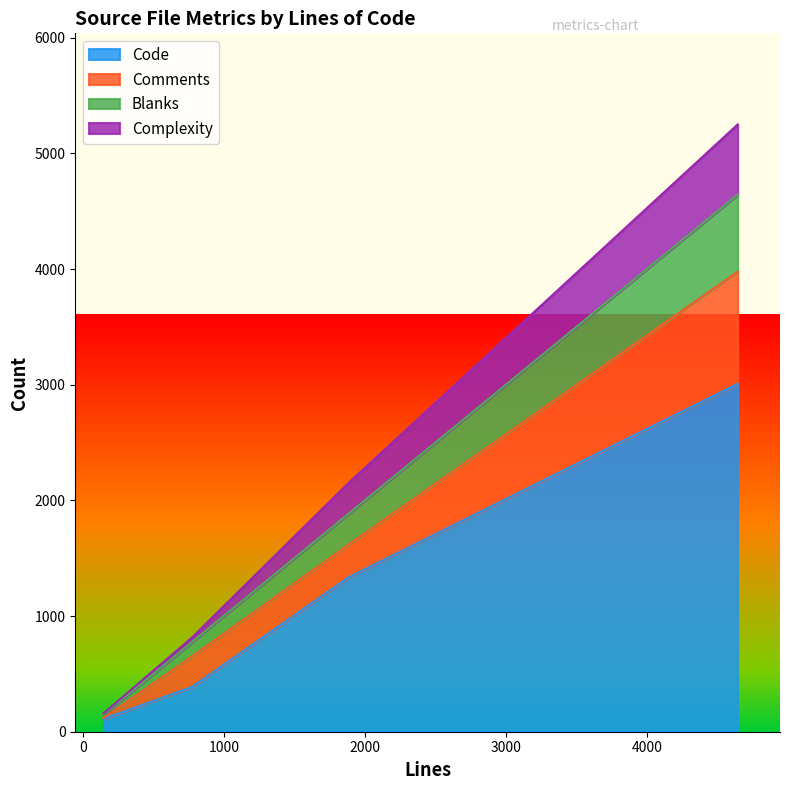

What is the highest value of the Code series?

3008